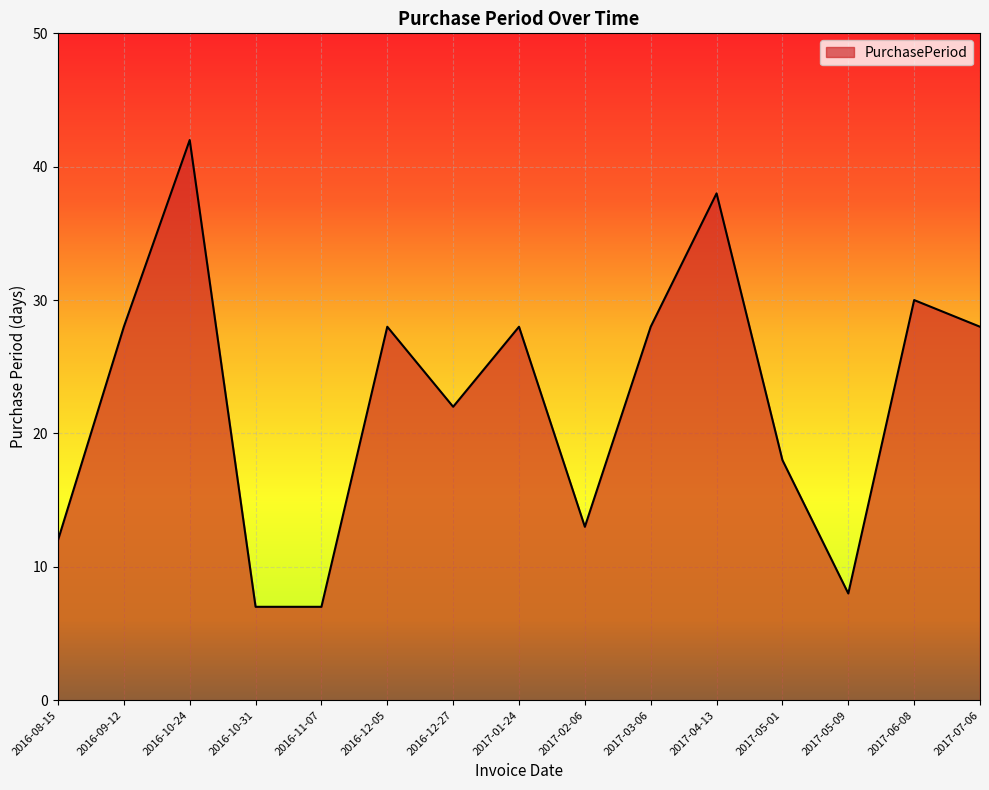

What position from the left is 2016-10-24?

3